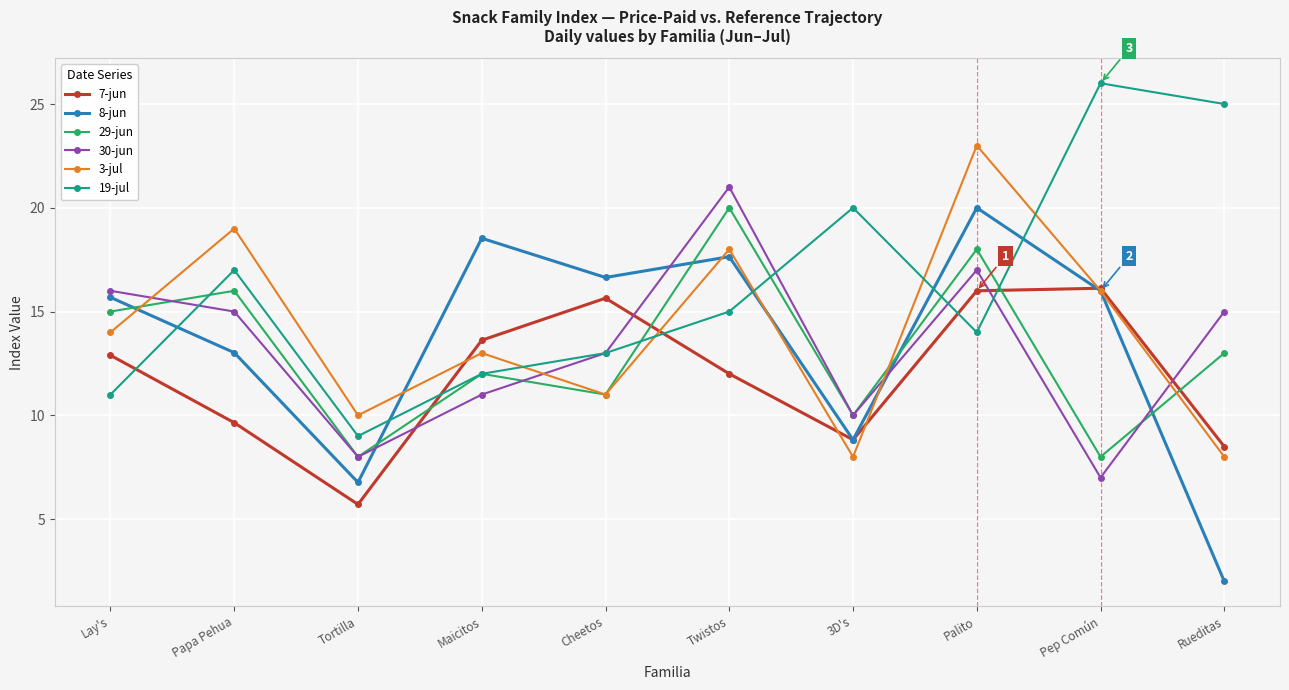

What is the label of the 8th point from the left?

Palito